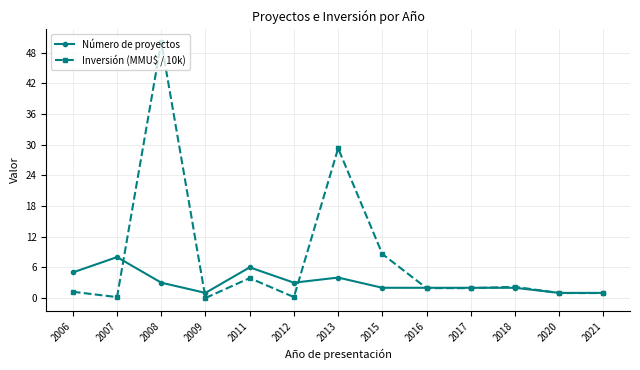

Rank the series at 2015 from lowest to highest value.

Número de proyectos, Inversión (MMU$ / 10k)